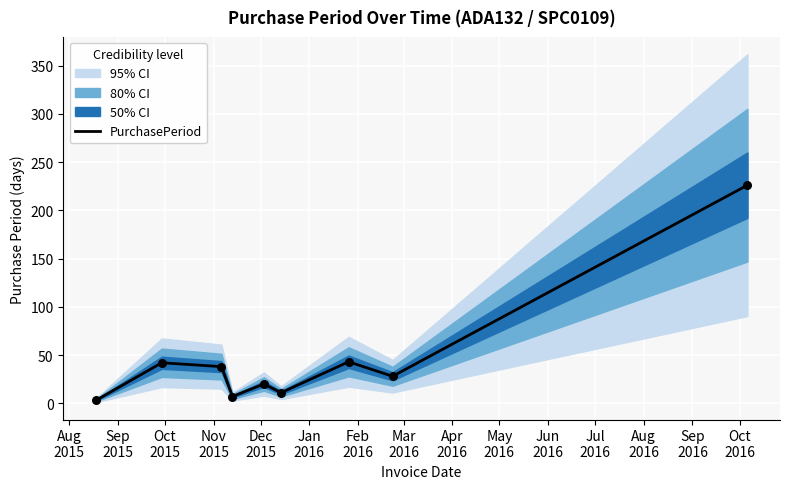

Which has a higher value, Apr
2016 or Dec
2015?

Apr
2016